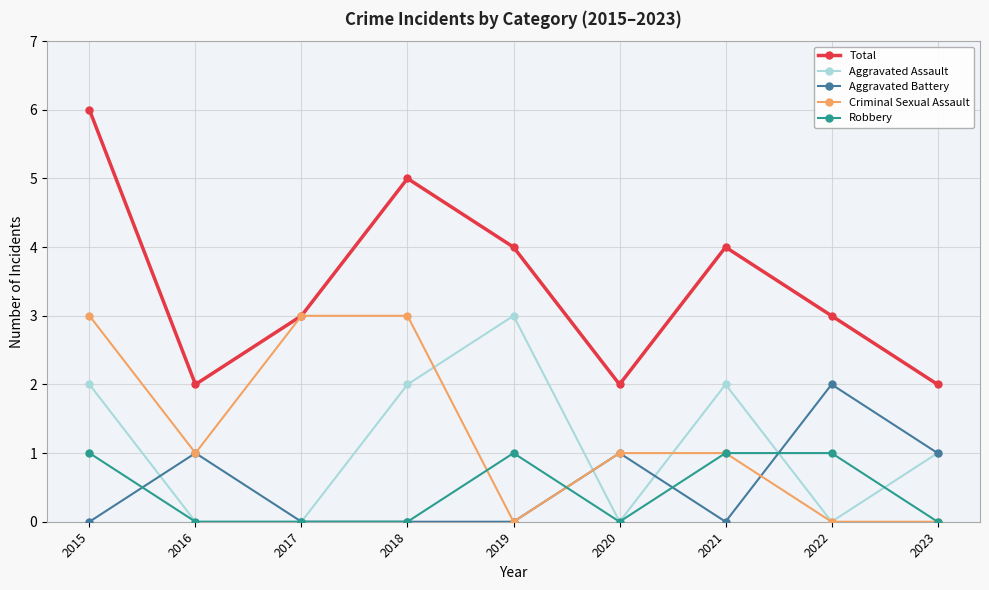

True or false: Aggravated Battery has more than 1 points higher than both neighbors.

True